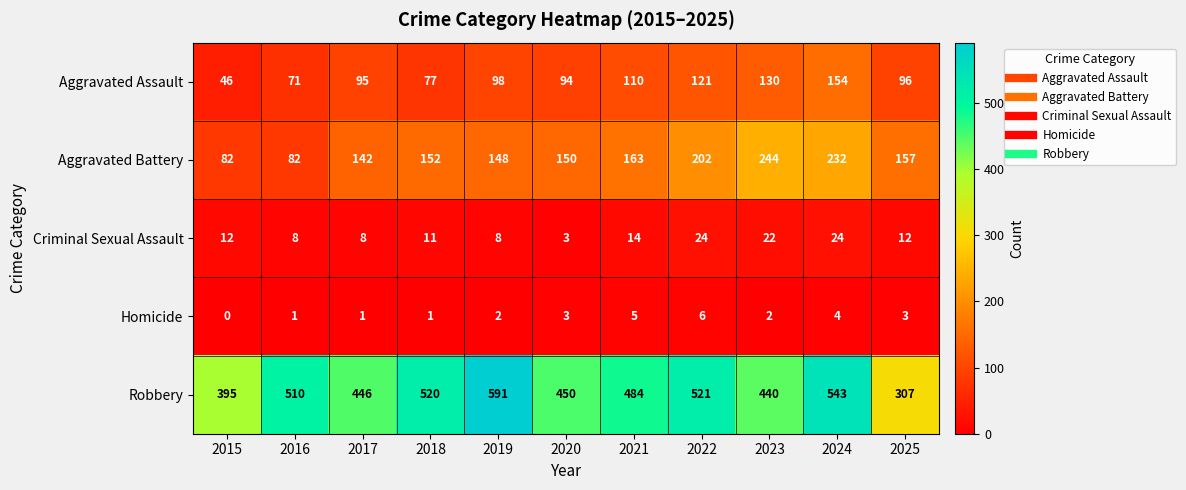

What is the difference between the second highest and minimum values in the Homicide series?

5